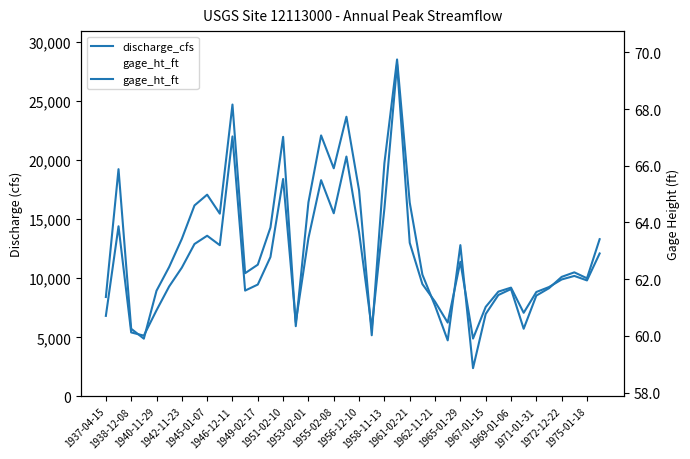

How many interior local peaks does the discharge_cfs series have?

10